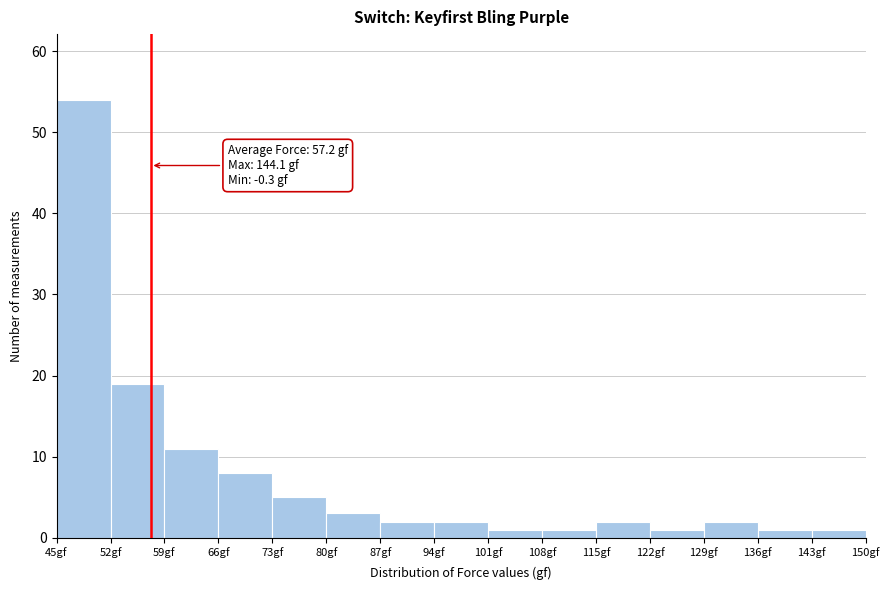

Which range on the x-axis has the tallest bar?

45 to 52